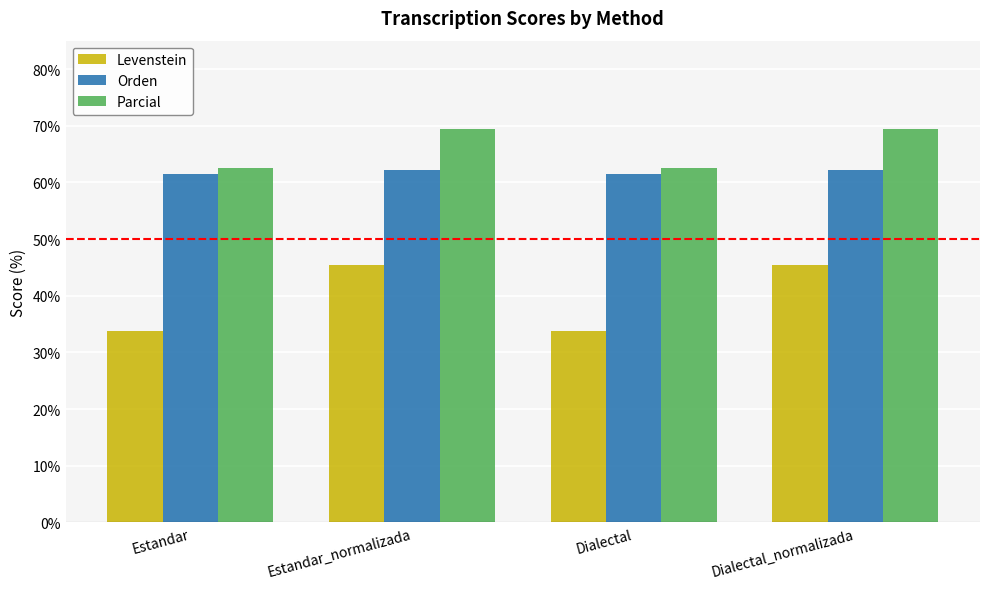

What is the difference between the highest and lowest values at Dialectal?

28.8